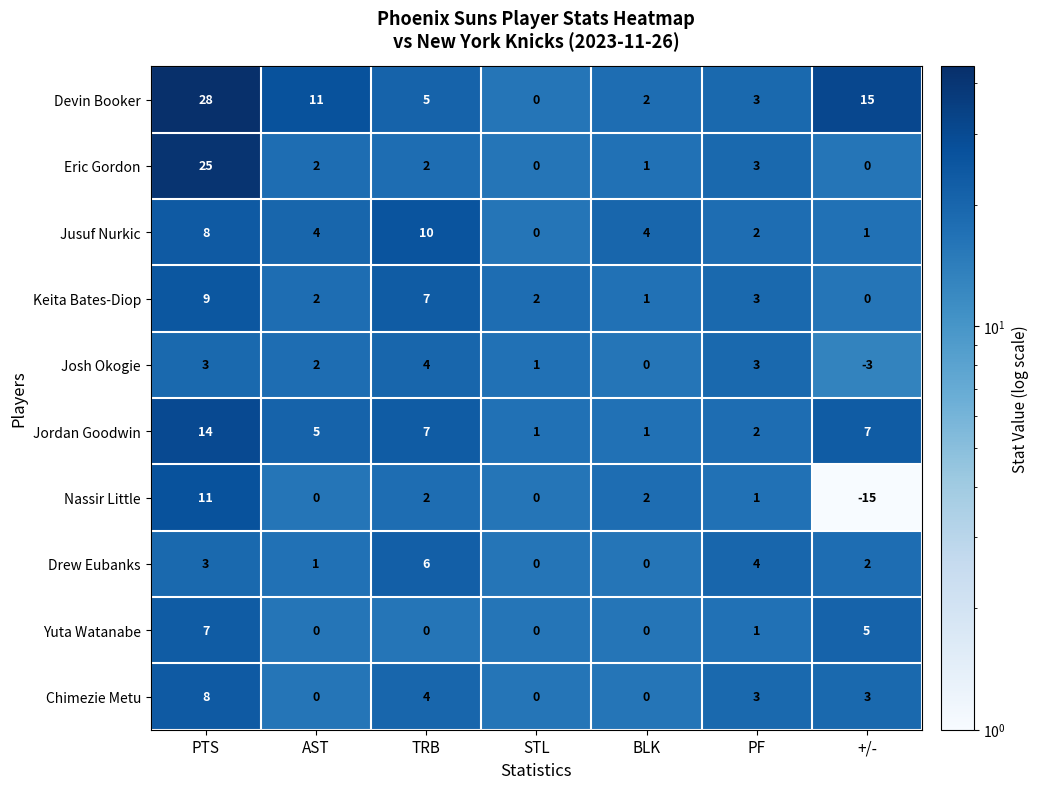

Between PTS and AST, which series saw the biggest shift?

Eric Gordon